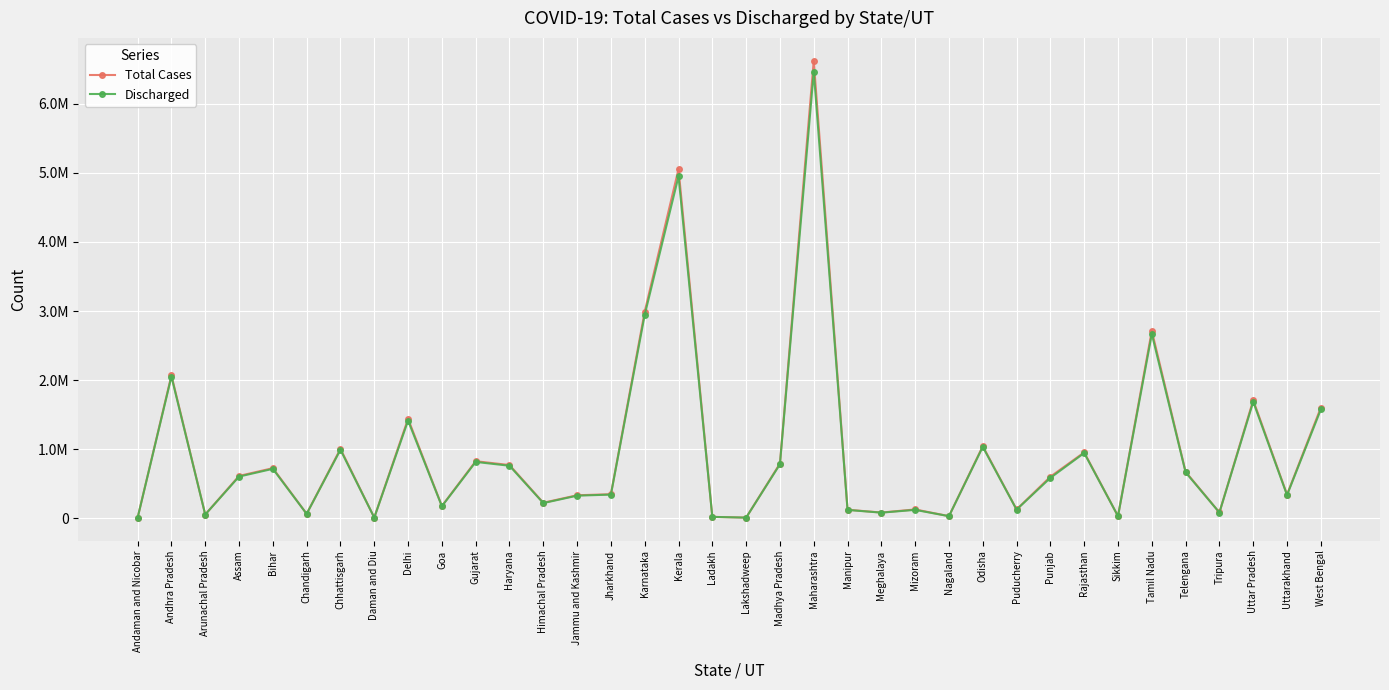

What are all the series names shown in the legend?

Total Cases, Discharged